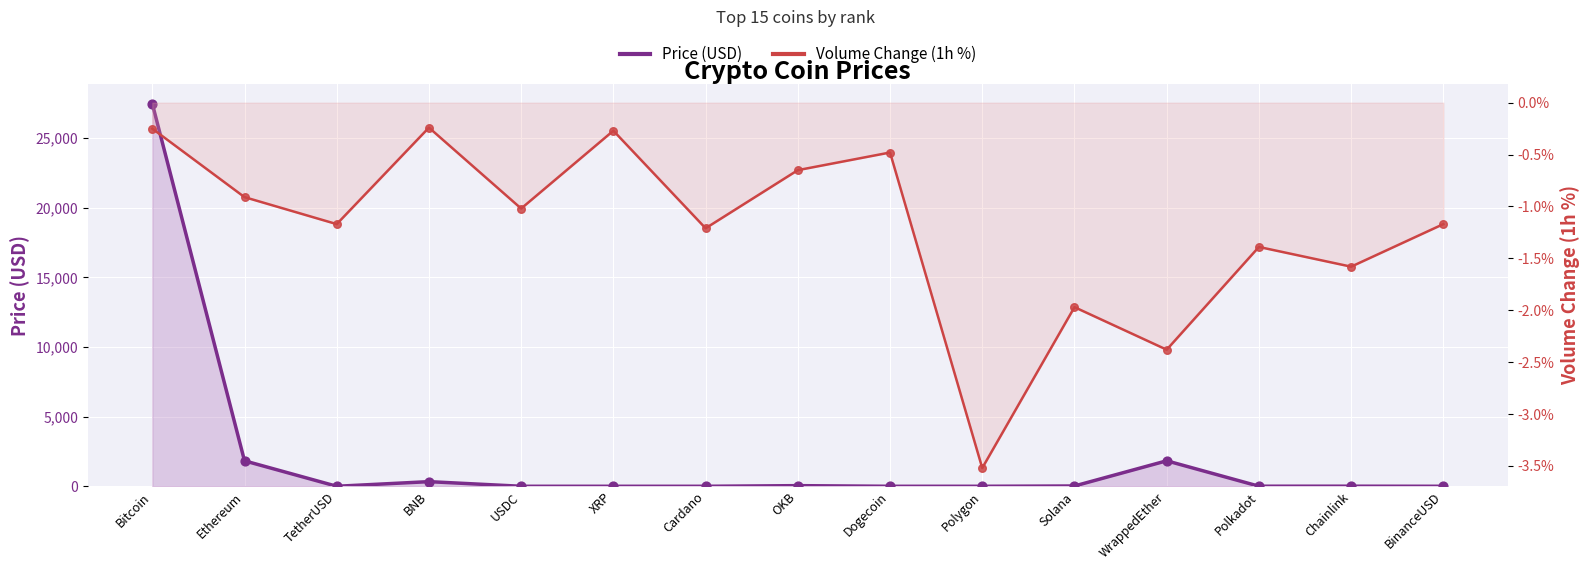

Which series contains the lowest Y value?

Volume Change (1h %)